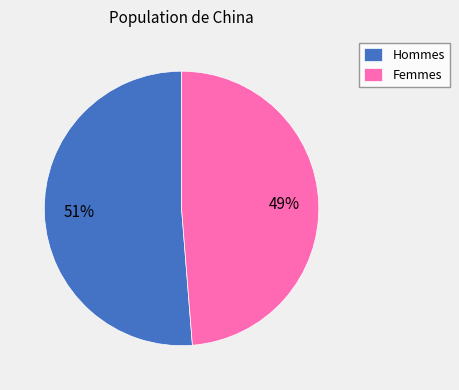

Between Hommes and Femmes, which is larger?

Hommes